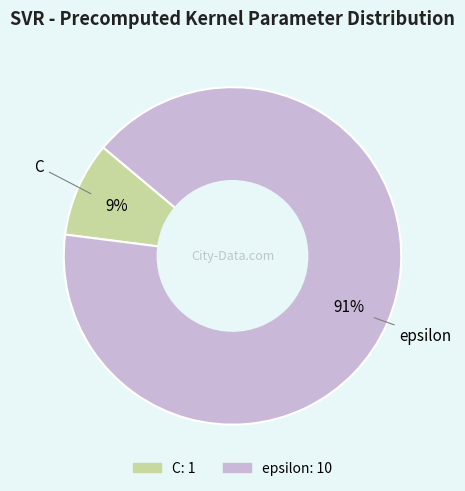

Which slice is the largest?

epsilon